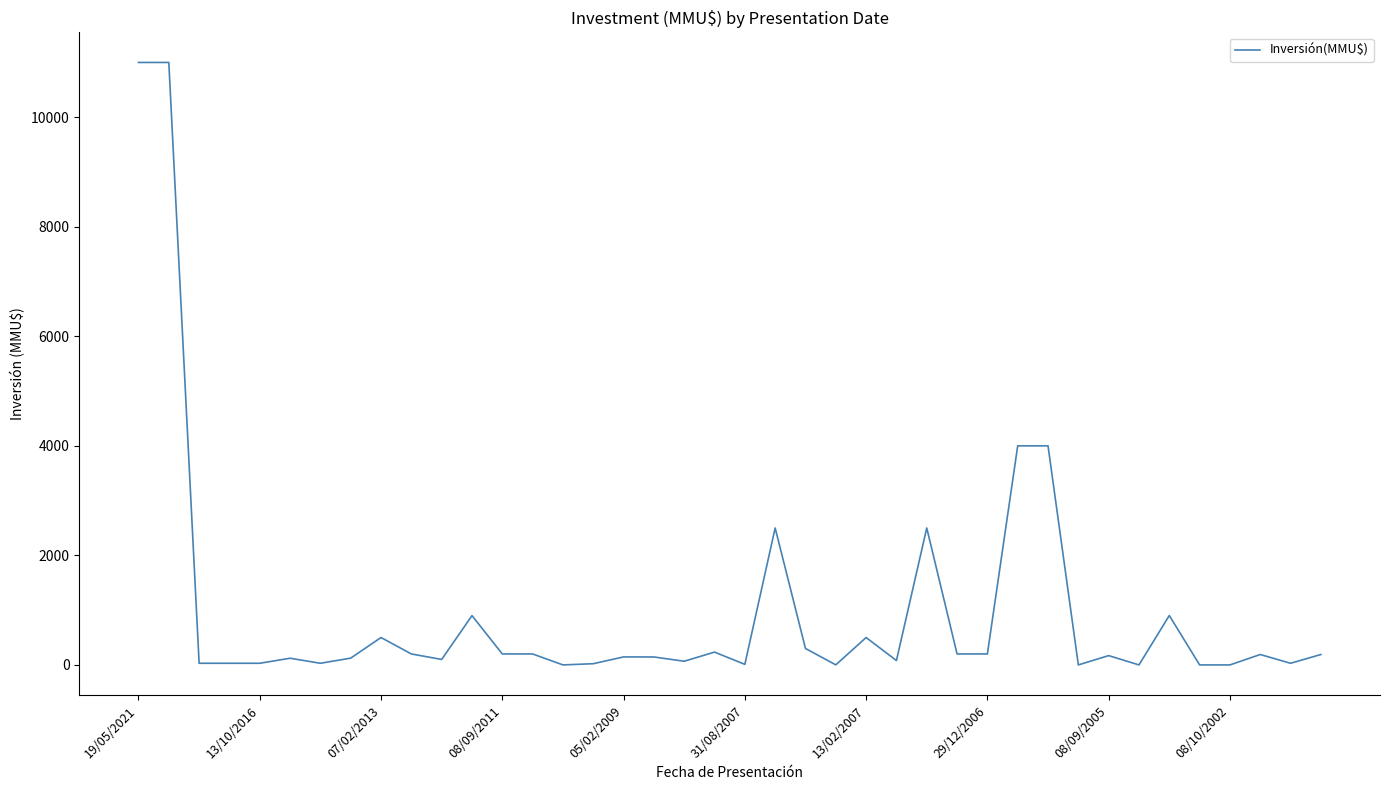

What is the greatest value displayed?

11000